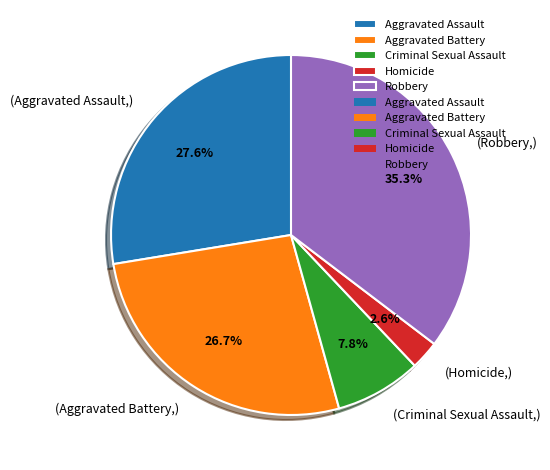

Is there a majority slice in this chart?

No